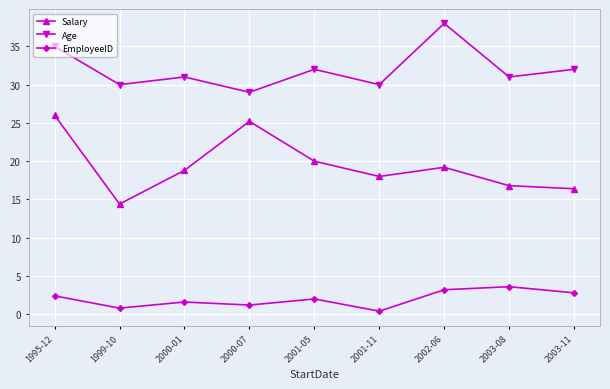

At which category does the chart reach its minimum across all series?

2001-11